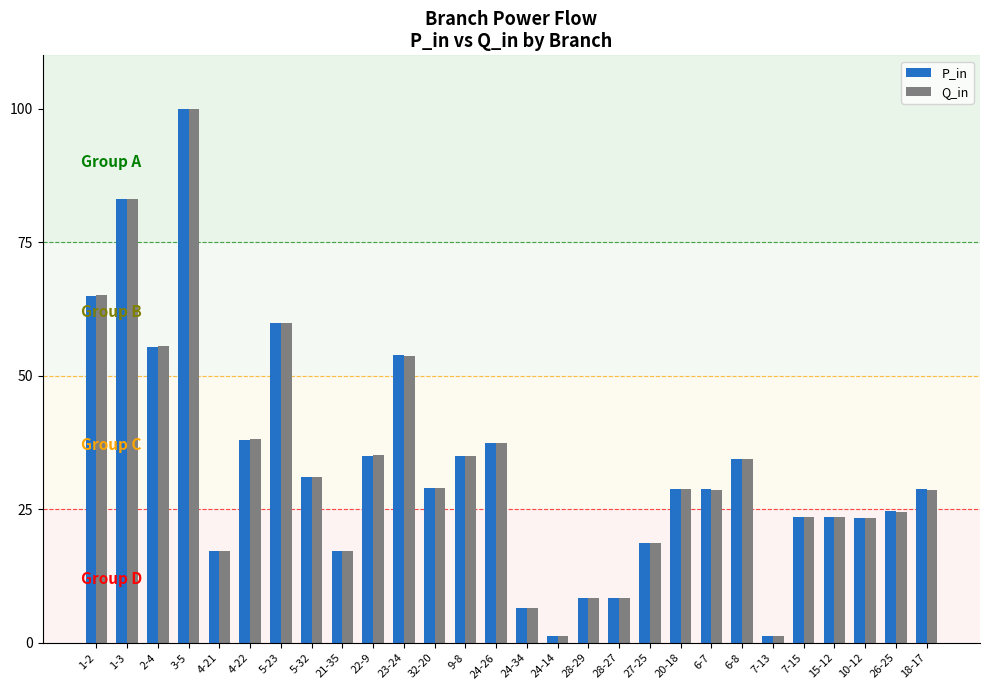

What is the total value across all series at 4-21?

34.5